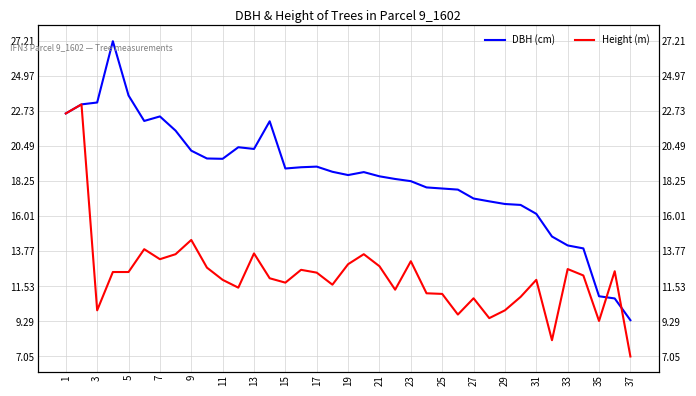

After their last crossing, which series has the higher values: DBH (cm) or Height (m)?

DBH (cm)